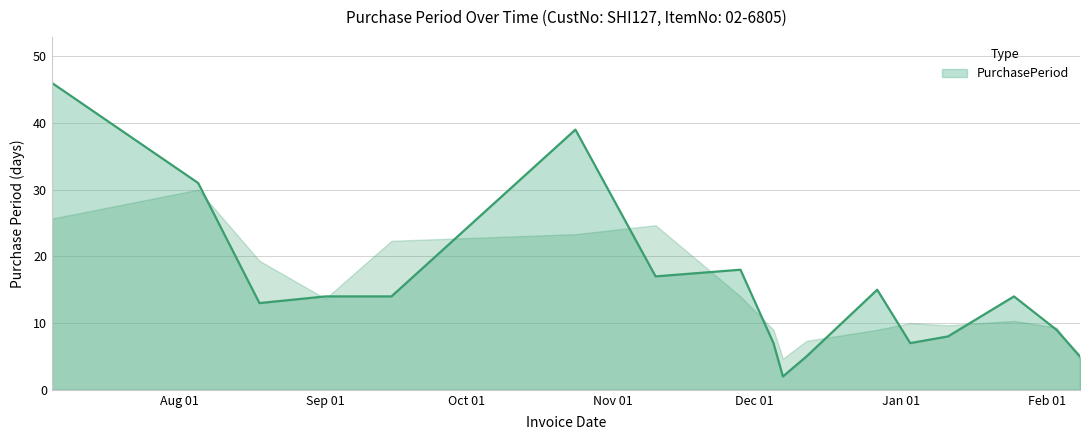

Reading left to right, what are all the values shown in this chart?

46	31	13	14	14	39	17	18	7	2	5	15	7	8	14	9	5